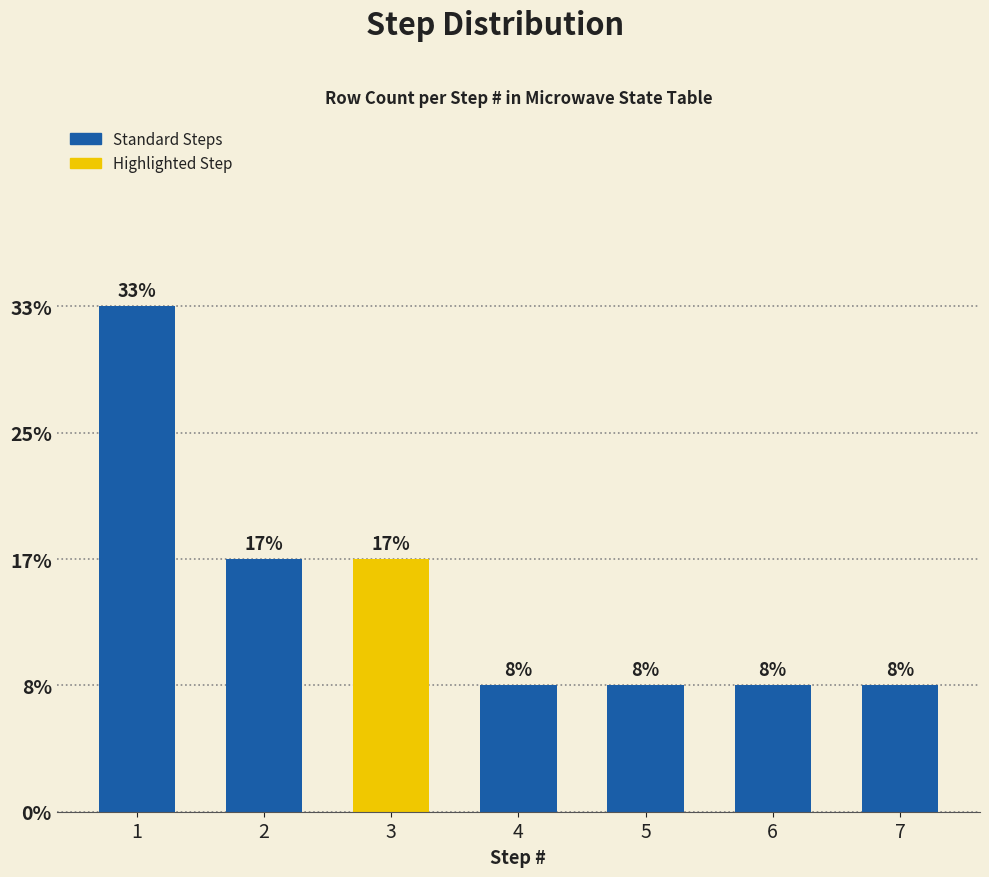

True or false: the data shows 2 at 7.

False